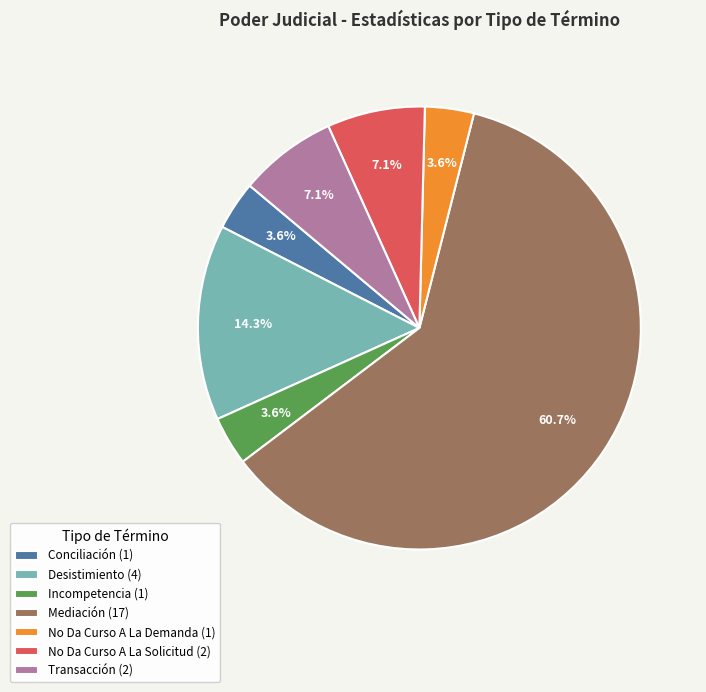

To the nearest percent, what portion does Transacción represent?

7%